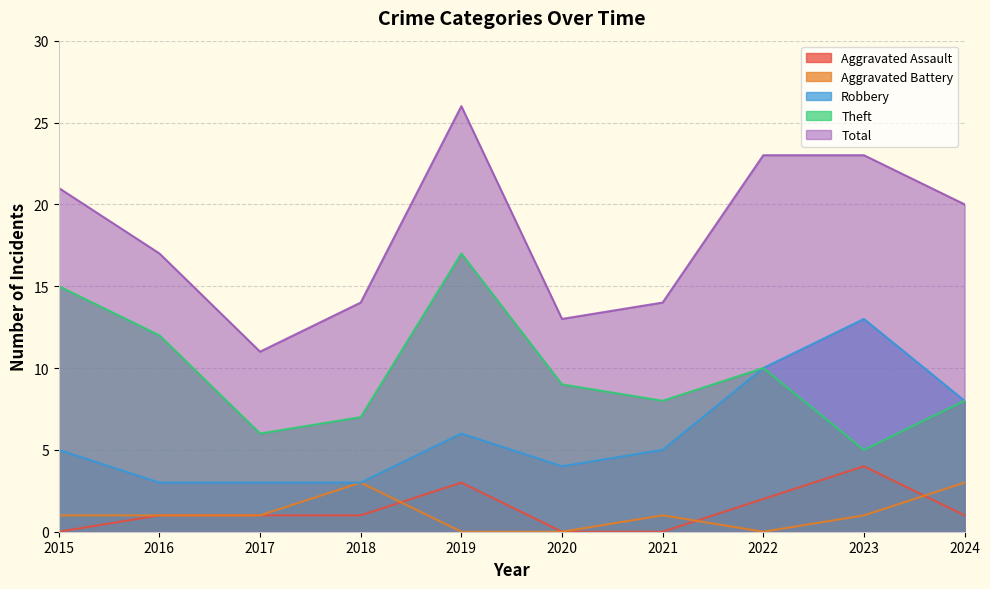

The value of Theft at 2017 is 2. True or false?

False